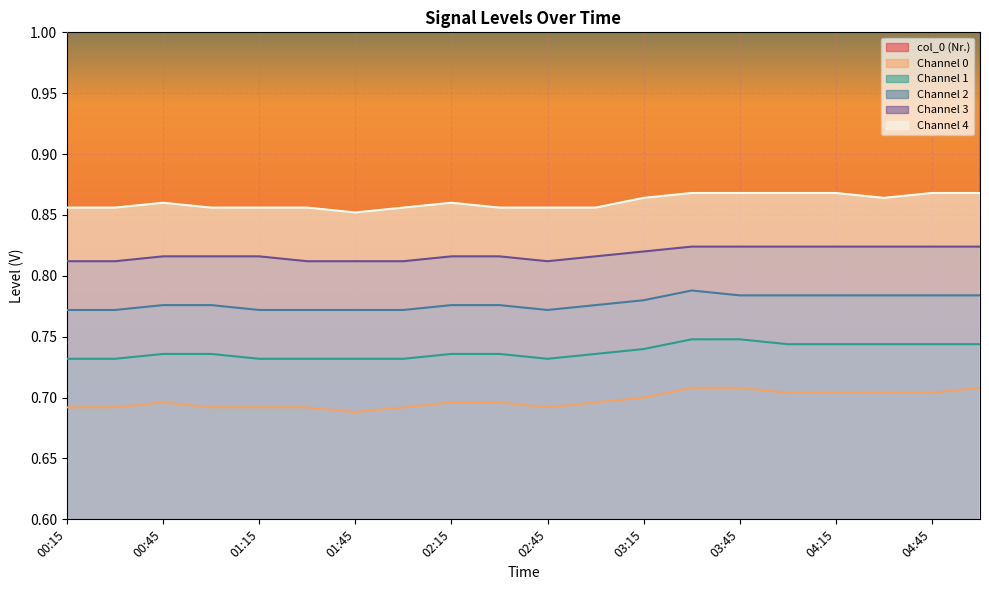

What is the total value across all series at 03:30?

17.9